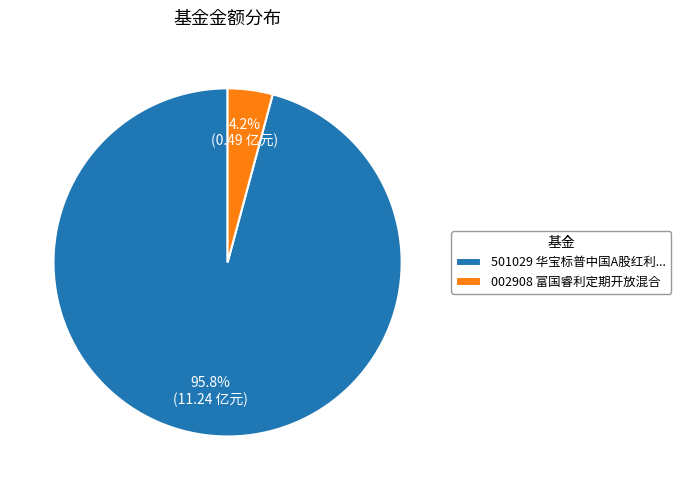

To the nearest percent, what is the average slice percentage?

50%